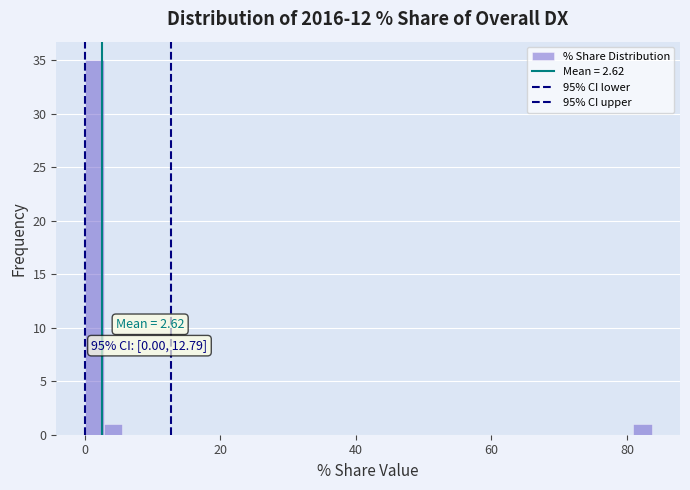

Around what value on the x-axis is the tallest bar? Give the approximate position of its centre, as read against the axis.

2